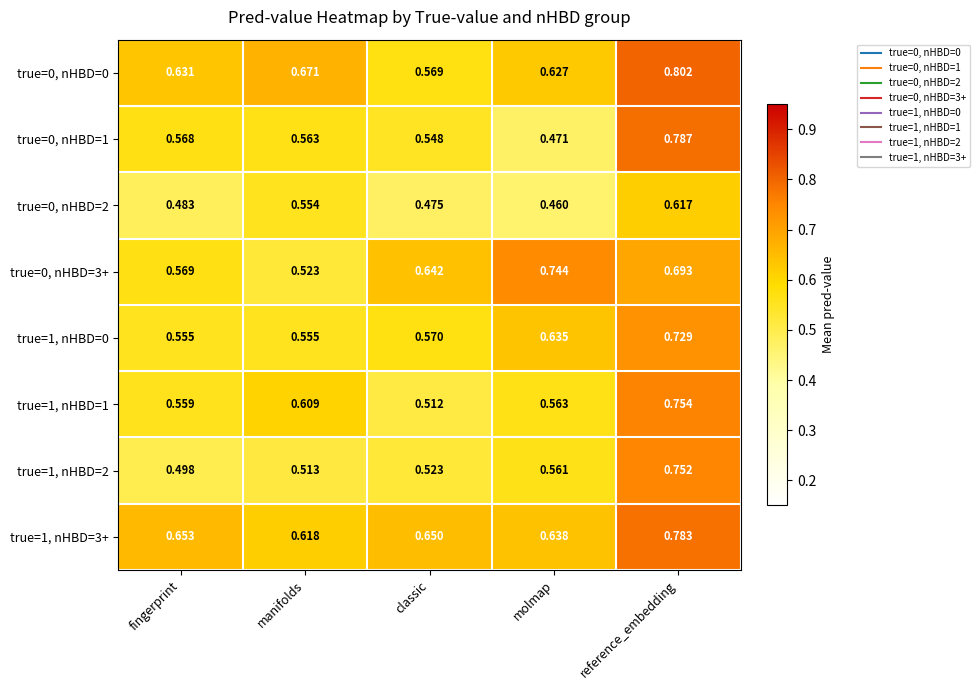

List the labels in order of true=1, nHBD=3+ value, largest first.

reference_embedding, fingerprint, classic, molmap, manifolds